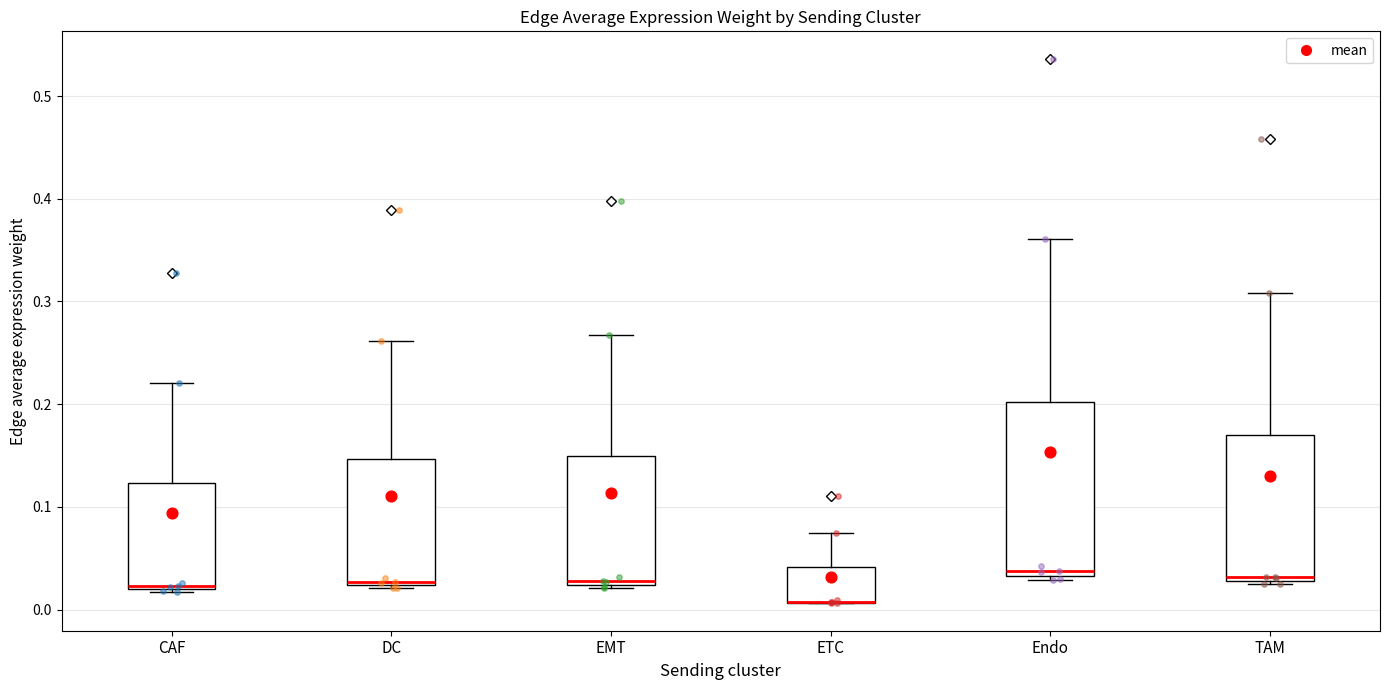

Reading left to right, transcribe this box plot: for each box, give where its median line is, the range the box spans, and where its two whiskers end, as read against the y-axis. The values are not printed on the chart, so give them approximately, as read against the axis.

CAF: median 0.02, box 0.02 to 0.12, whiskers 0.02 to 0.22
DC: median 0.03, box 0.02 to 0.15, whiskers 0.02 (just below the box's lower edge) to 0.26
EMT: median 0.03, box 0.02 to 0.15, whiskers 0.02 (just below the box's lower edge) to 0.27
ETC: median 0.01 (drawn on the box's lower edge), box 0.01 to 0.04, whiskers 0.01 to 0.07
Endo: median 0.04, box 0.03 to 0.20, whiskers 0.03 (just below the box's lower edge) to 0.36
TAM: median 0.03 (just above the box's lower edge), box 0.03 to 0.17, whiskers 0.03 to 0.31